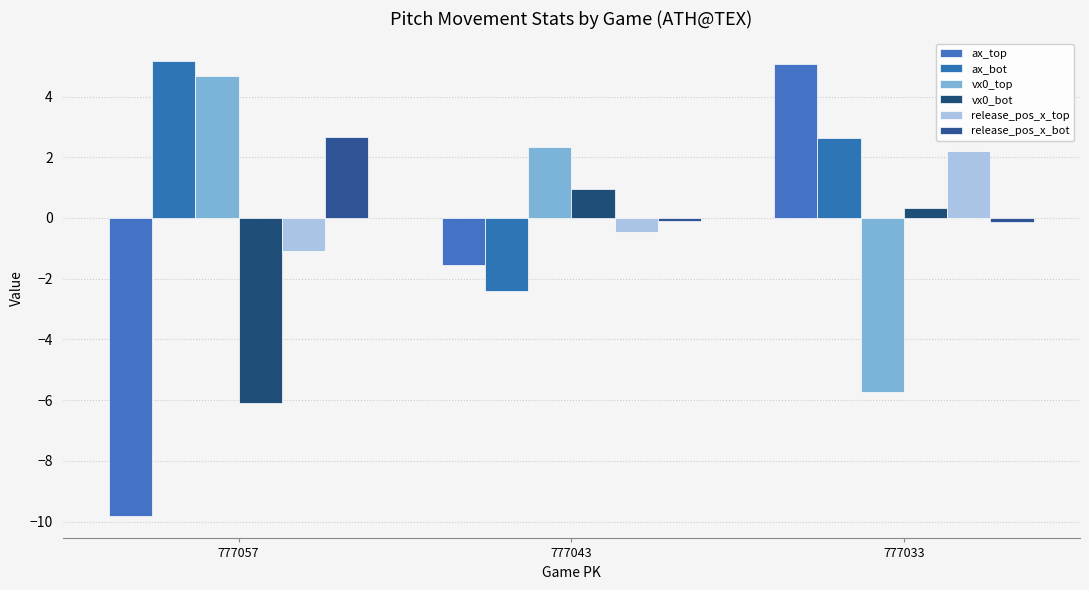

What is the difference between the ax_top values at 777033 and 777043?

6.6